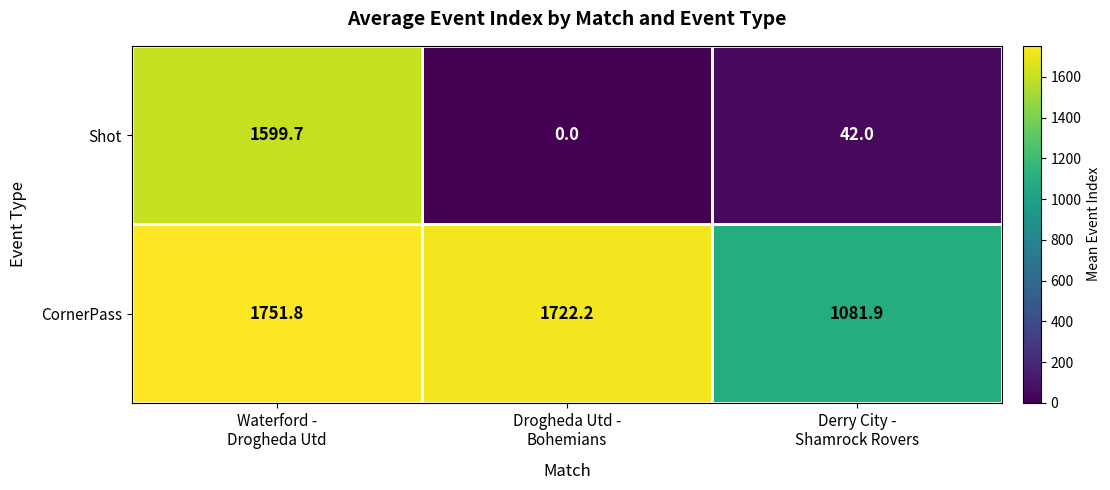

What is the sum of all Shot values?

1641.7